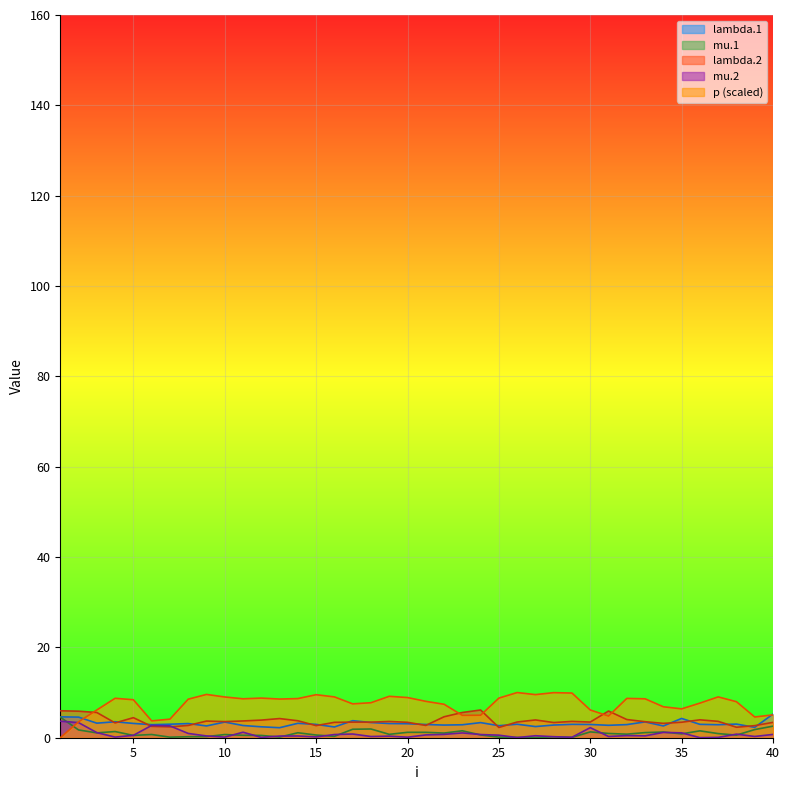

Is it true that lambda.2 equals 0.8 at 27?

False